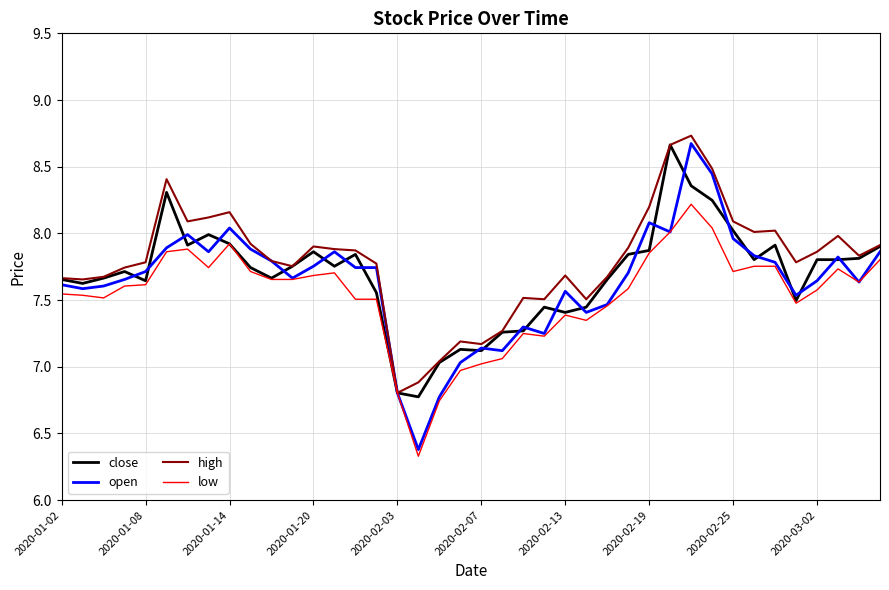

What is the minimum value for close?

6.8